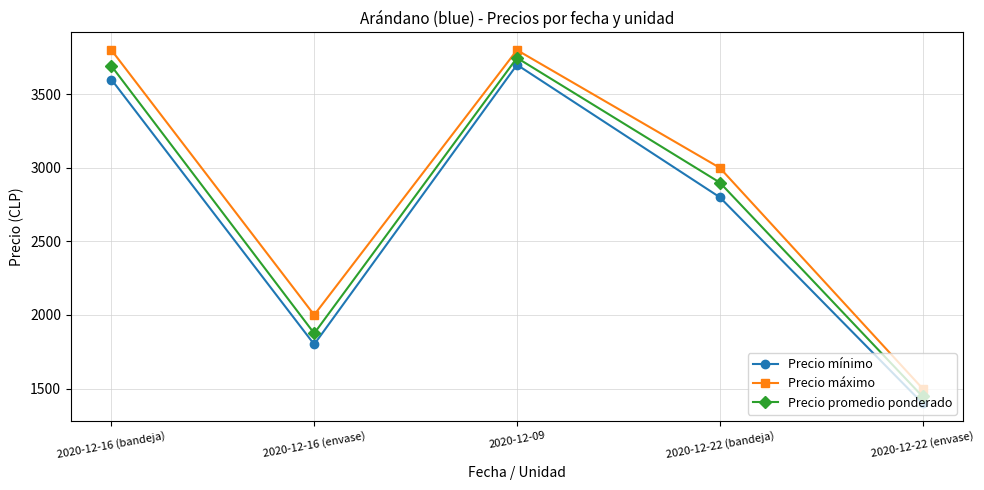

Does the chart display data point markers on the line(s)?

Yes